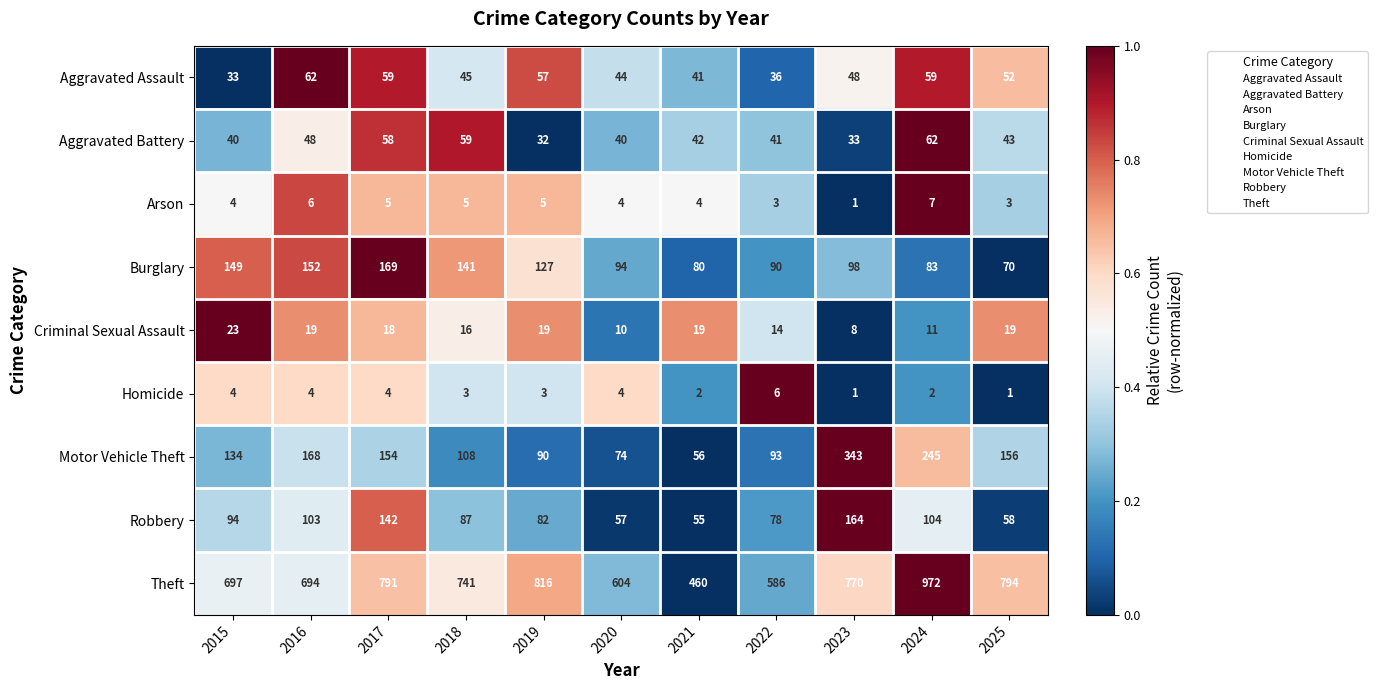

What is the total value across all series at 2019?

1231